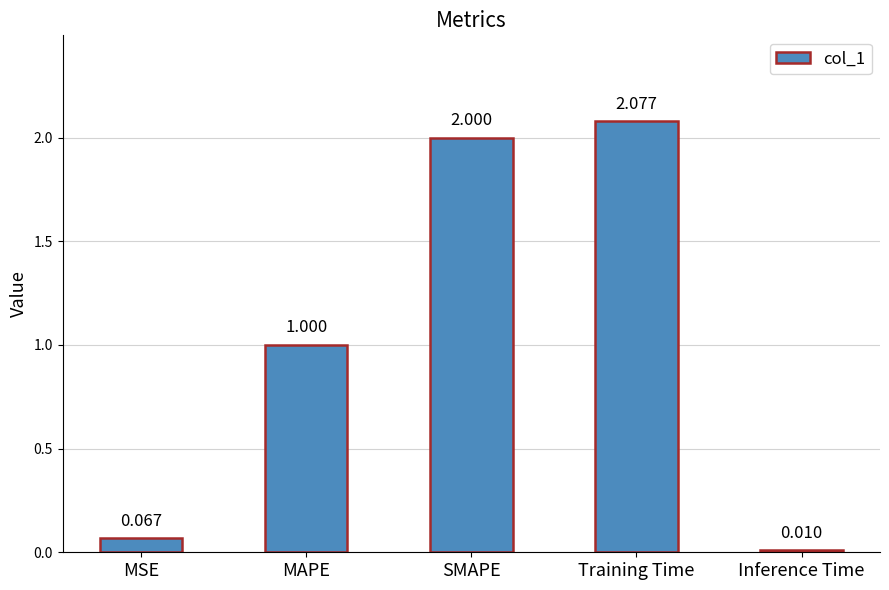

Is it true that the value at MAPE is 1.0?

True